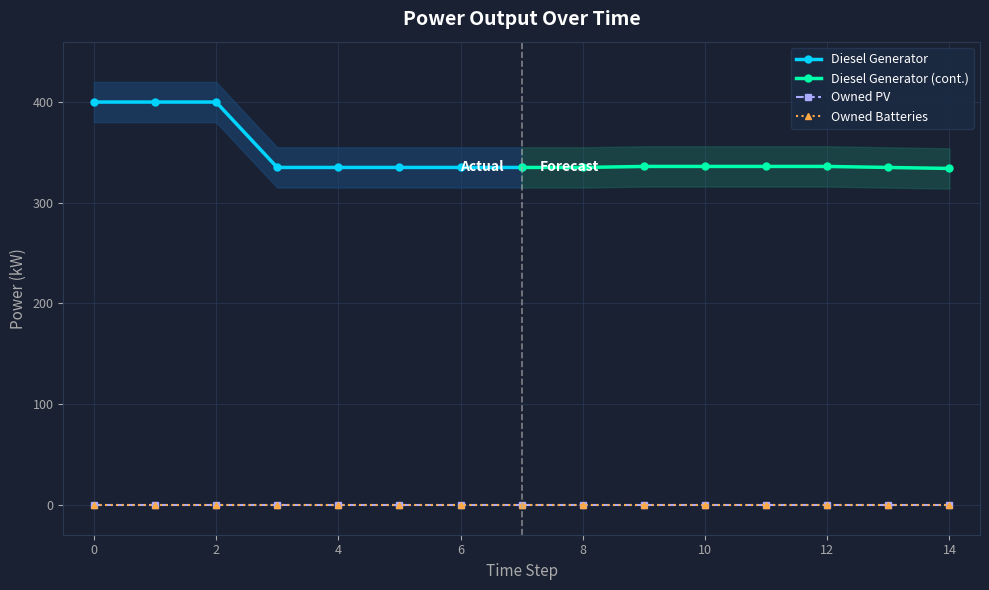

Reading right to left, what are all the values shown in this chart?

Diesel Generator: 334.0	335.0	336.0	336.0	336.0	336.0	335.0	335.0	335.0	335.0	335.0	335.0	400.0	400.0	400.0
Owned PV: 0.0	0.0	0.0	0.0	0.0	0.0	0.0	0.0	0.0	0.0	0.0	0.0	0.0	0.0	0.0
Owned Batteries: 0.0	0.0	0.0	0.0	0.0	0.0	0.0	0.0	0.0	0.0	0.0	0.0	0.0	0.0	0.0